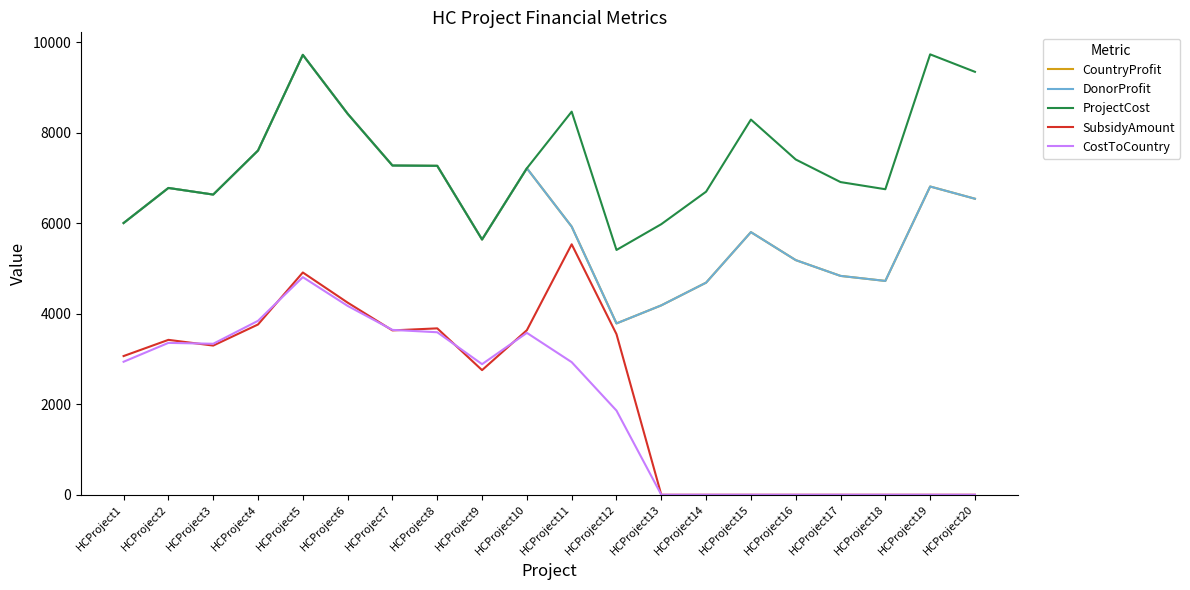

True or false: CountryProfit has more than 1 interior local peaks.

True